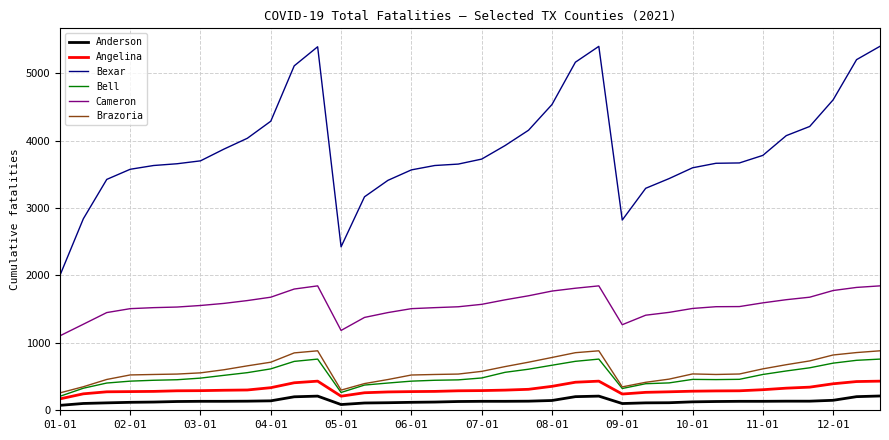

Which series has the largest total across all categories?

Bexar